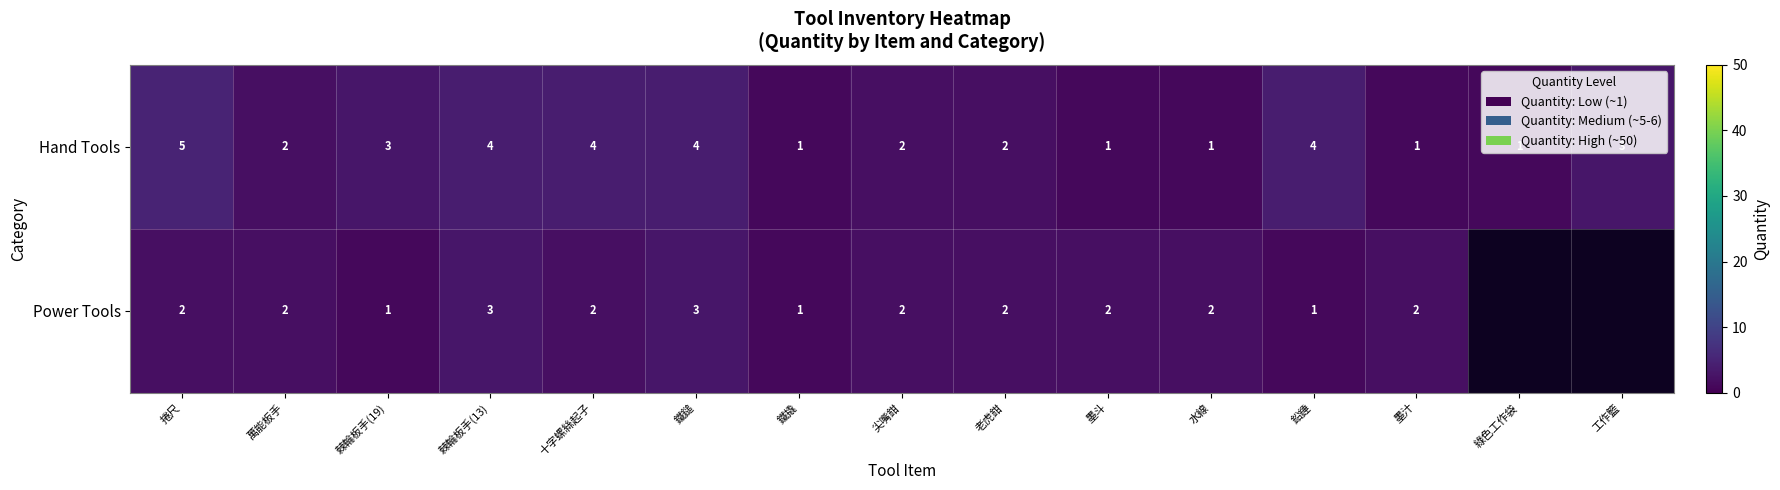

Count the number of categories in the chart.

15